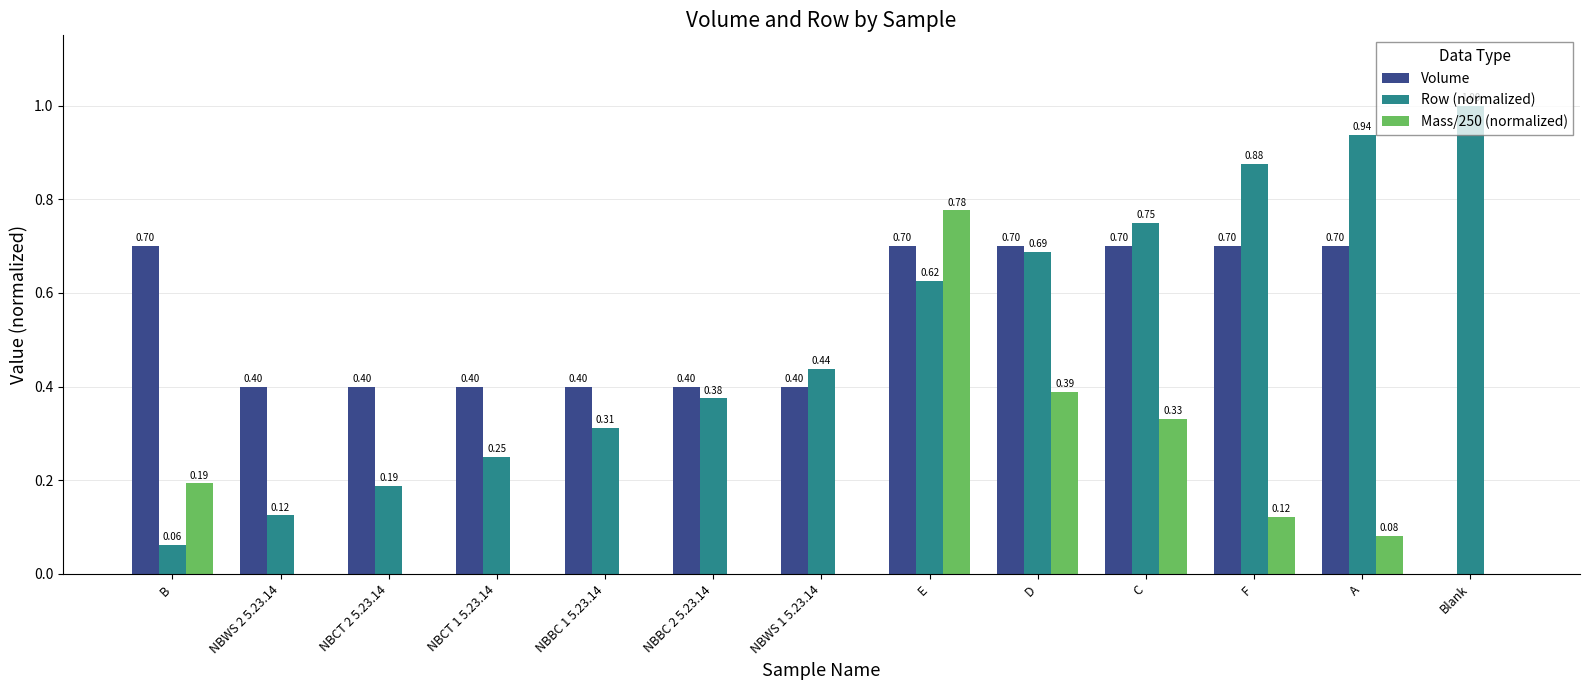

Count the Volume values in the range 0 to 1.

13